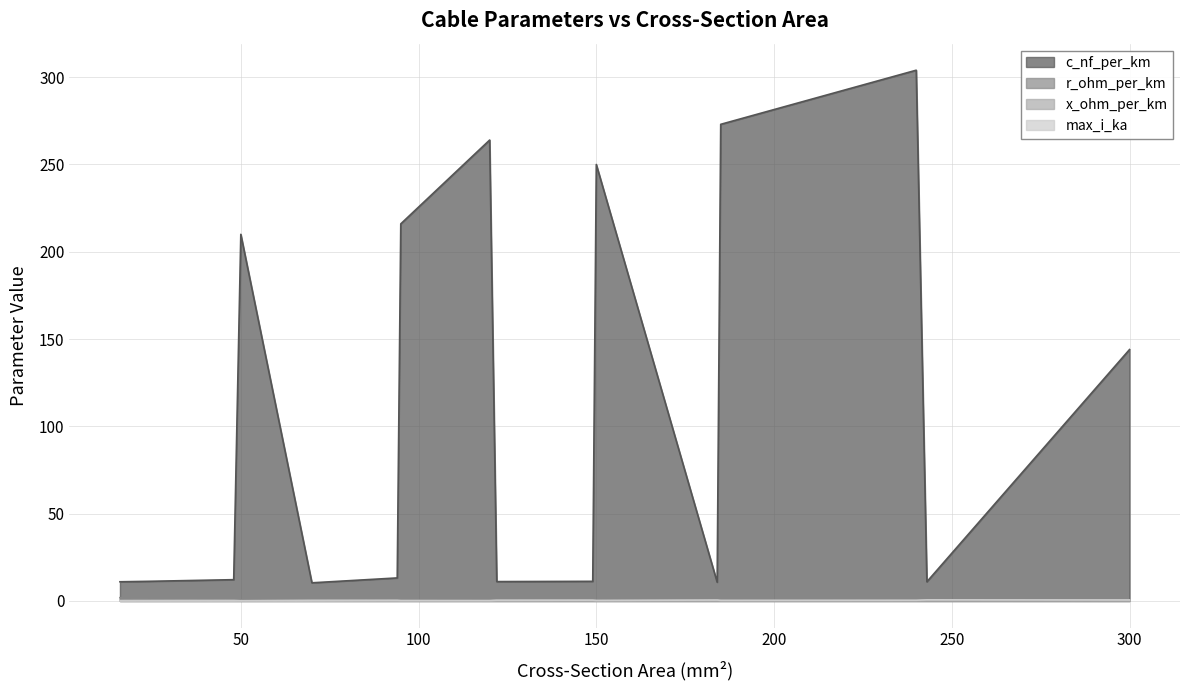

Reading left to right, extract all data points from this chart.

c_nf_per_km: 16=11.0	24=11.2	48=12.2	50=210.0	70=10.4	94=13.2	95=216.0	120=264.0	122=11.1	149=11.2	150=250.0	184=10.8	185=273.0	240=304.0	243=11.0	300=144.0
r_ohm_per_km: 16=1.9	24=1.2	48=0.6	50=0.6	70=0.4	94=0.3	95=0.3	120=0.2	122=0.2	149=0.2	150=0.2	184=0.2	185=0.2	240=0.1	243=0.1	300=0.1
x_ohm_per_km: 16=0.3	24=0.3	48=0.3	50=0.1	70=0.3	94=0.3	95=0.1	120=0.1	122=0.3	149=0.3	150=0.1	184=0.3	185=0.1	240=0.1	243=0.3	300=0.1
max_i_ka: 16=0.1	24=0.1	48=0.2	50=0.1	70=0.3	94=0.3	95=0.3	120=0.2	122=0.4	149=0.5	150=0.3	184=0.5	185=0.4	240=0.4	243=0.6	300=0.6